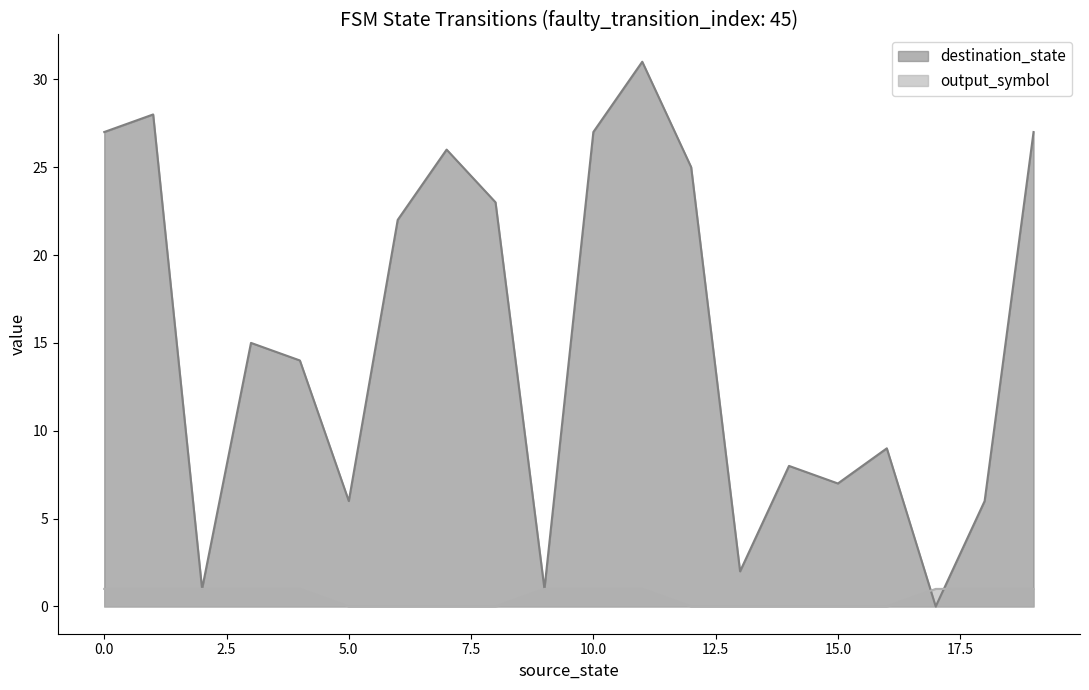

What is the highest value of the destination_state series?

31